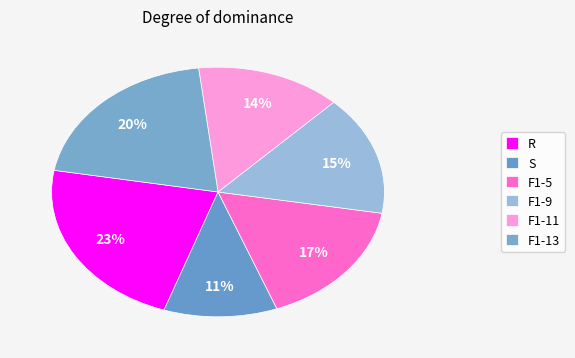

Count the number of slices in the pie.

6